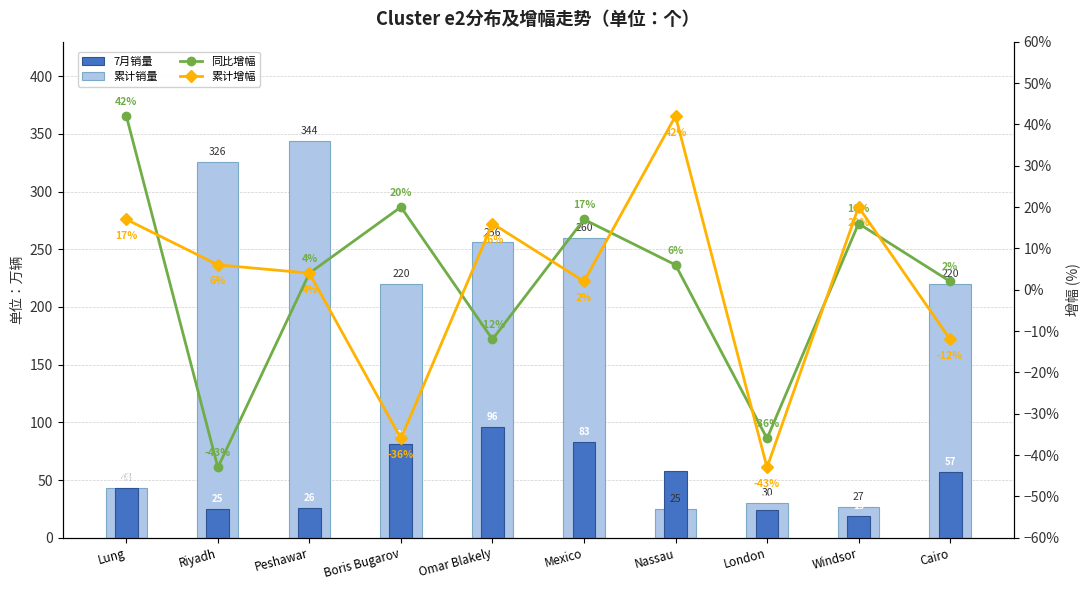

What is the difference between the 同比增幅 values at Peshawar and Windsor?

12